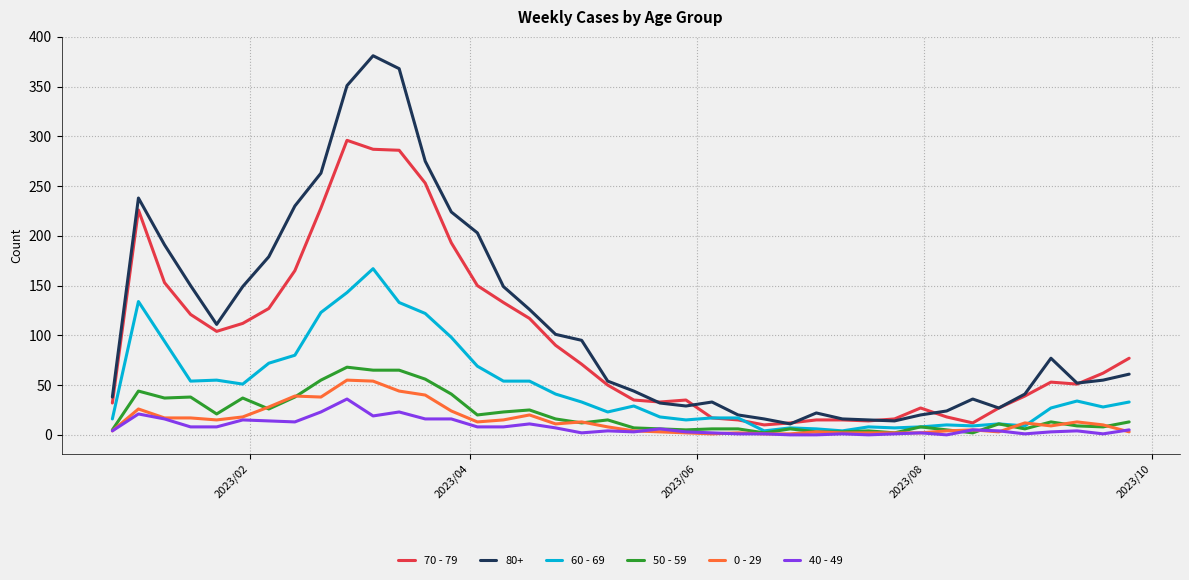

True or false: 80+ and 40 - 49 cross at least once.

False